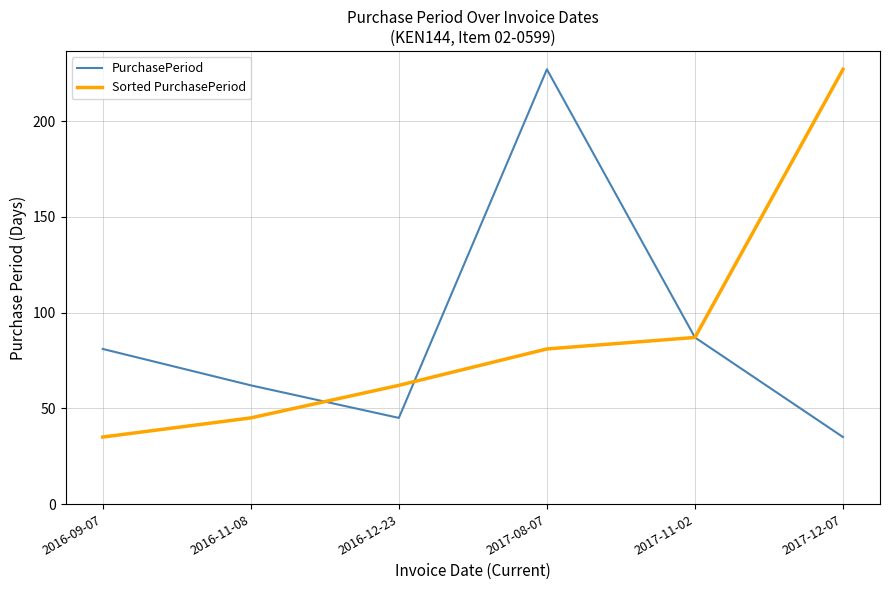

Reading right to left, list all the values displayed in this chart.

PurchasePeriod: 2017-12-07=35	2017-11-02=87	2017-08-07=227	2016-12-23=45	2016-11-08=62	2016-09-07=81
Sorted PurchasePeriod: 2017-12-07=227	2017-11-02=87	2017-08-07=81	2016-12-23=62	2016-11-08=45	2016-09-07=35